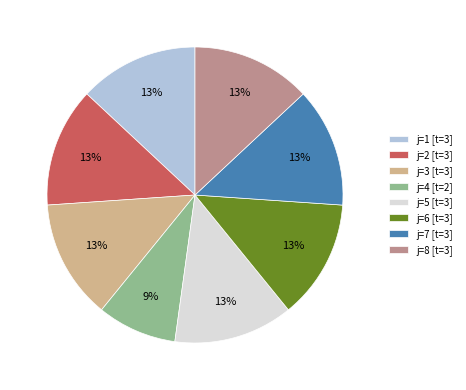

Count the number of slices in the pie.

8